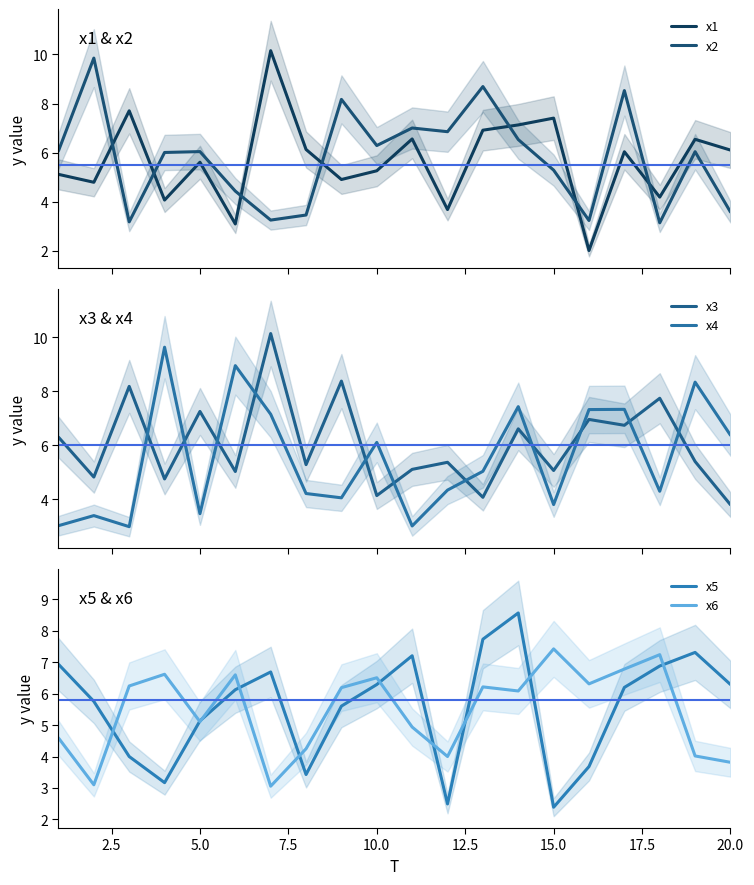

True or false: x3 has more than 0 points higher than both neighbors.

True